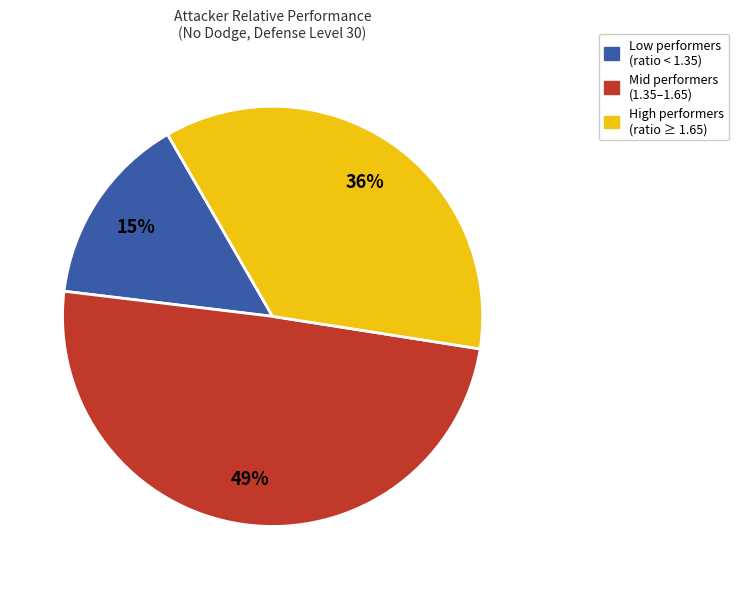

Is there a majority slice in this chart?

No